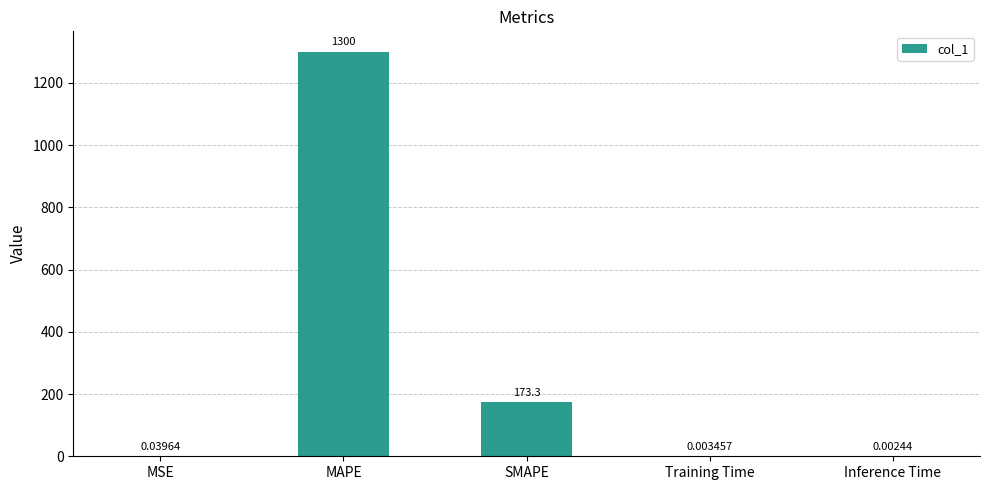

The chart shows a value of 2283.9 at MAPE. True or false?

False